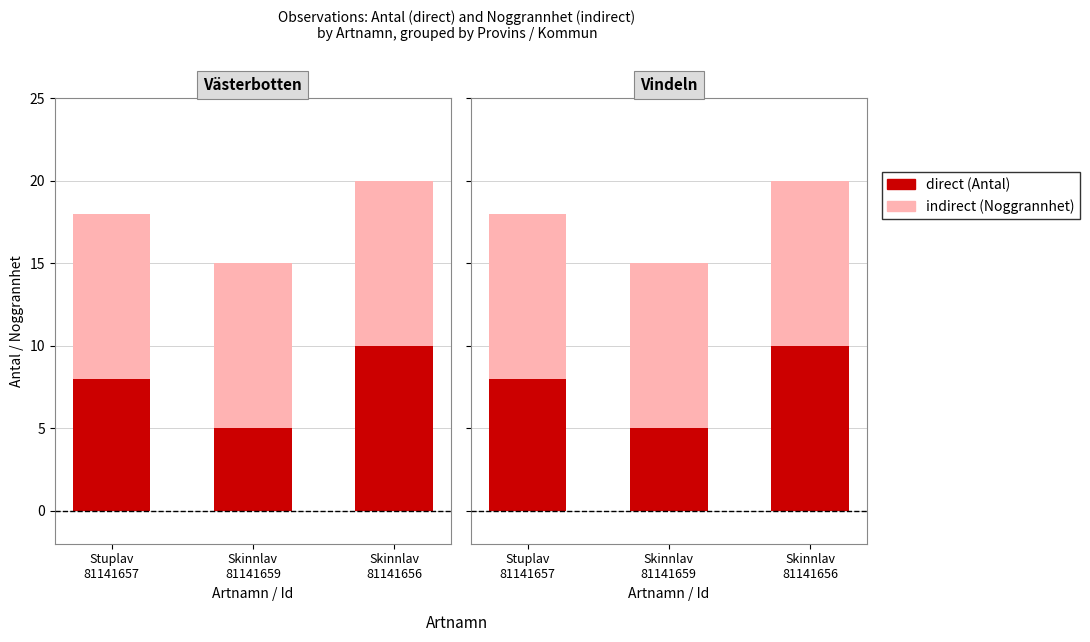

Between Stuplav
81141657 and Skinnlav
81141659, which series saw the biggest shift?

direct